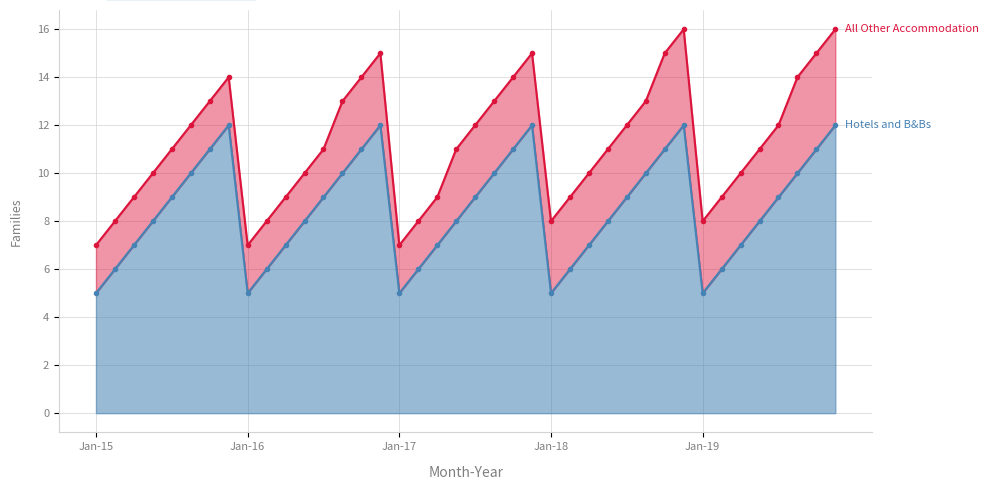

Which series has the largest total across all categories?

All Other Accommodation